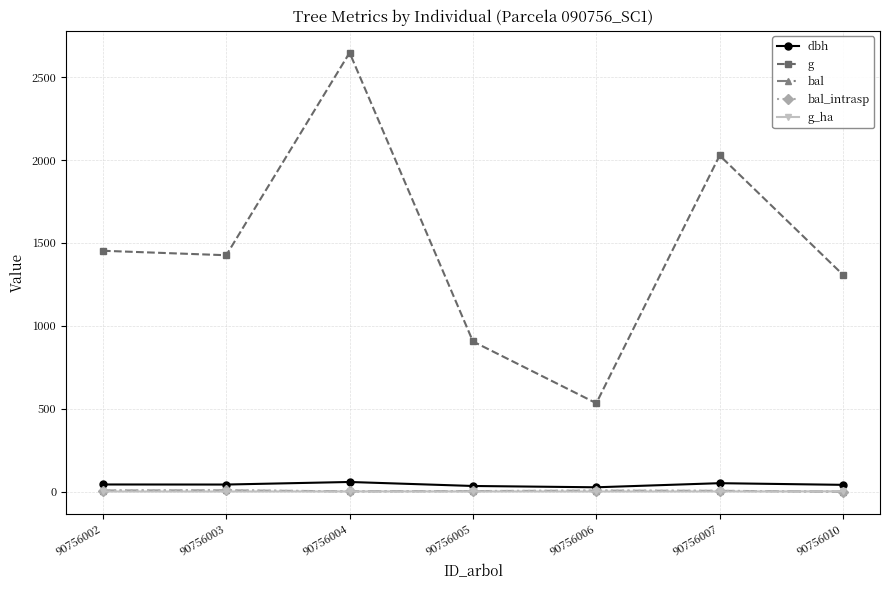

In g_ha, how many points are lower than both neighbors (excluding endpoints)?

2